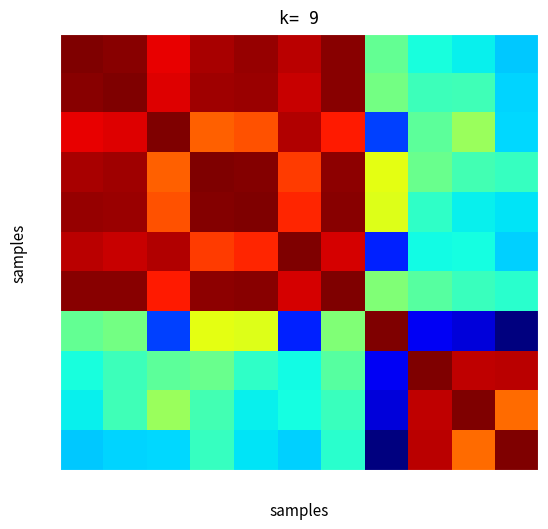

Which series has the largest total across all categories?

6